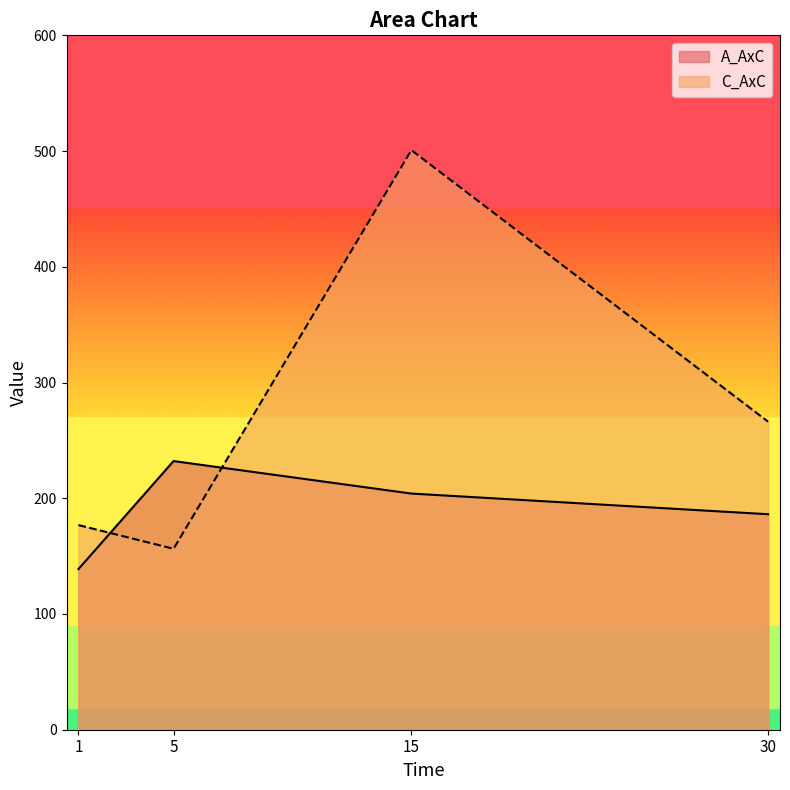

What is the sum of all C_AxC values?

1100.1